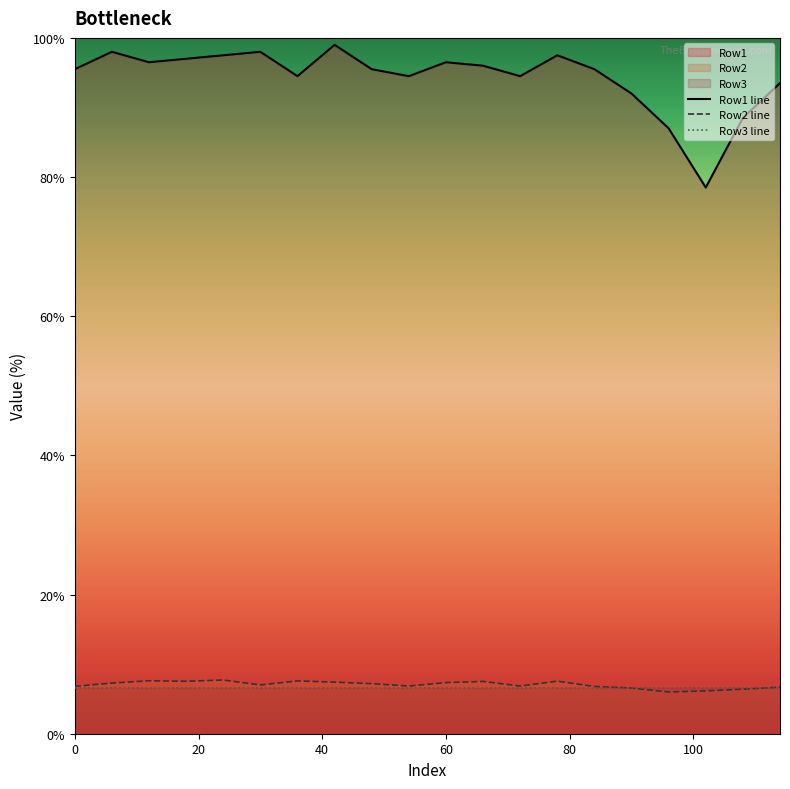

What is the maximum value for Row1 line?

99.0